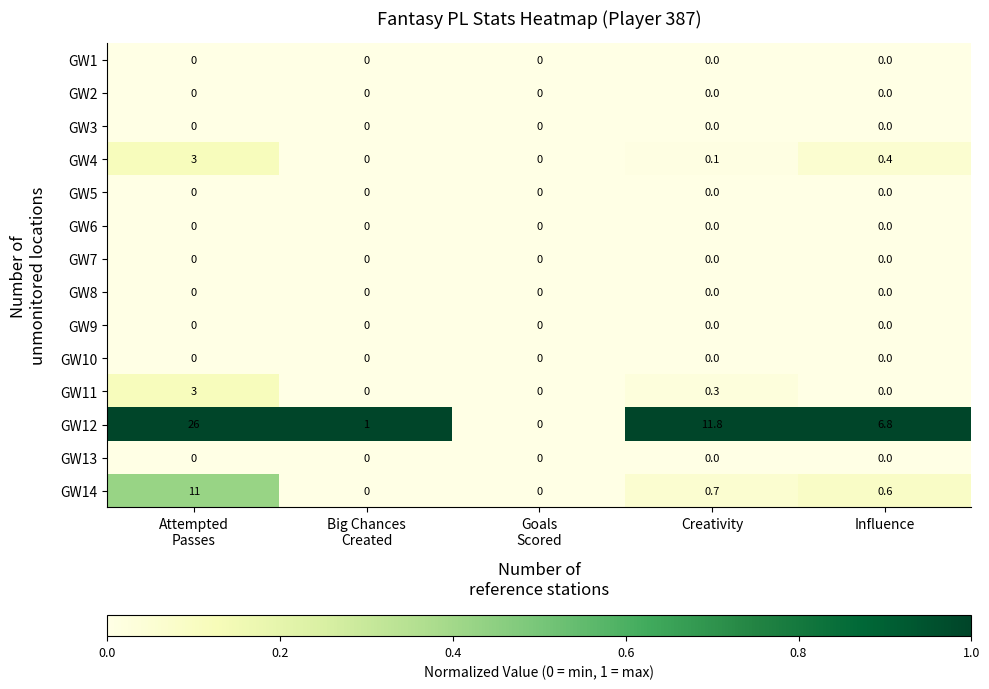

The GW11 series shows 1.5 at Influence. True or false?

False